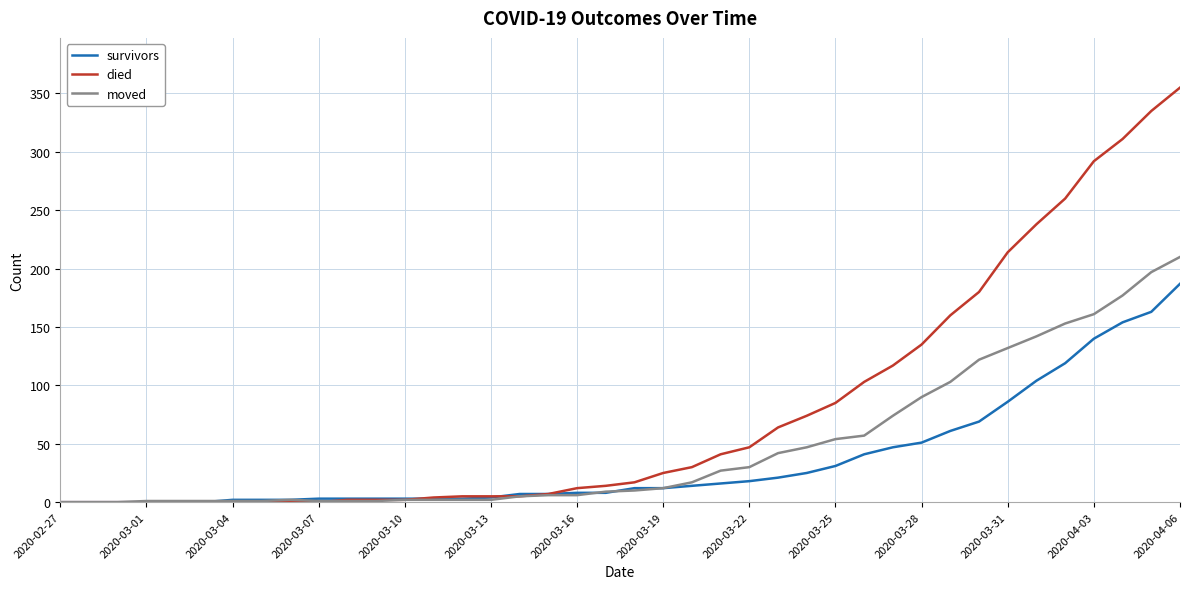

Which series has the largest total across all categories?

died